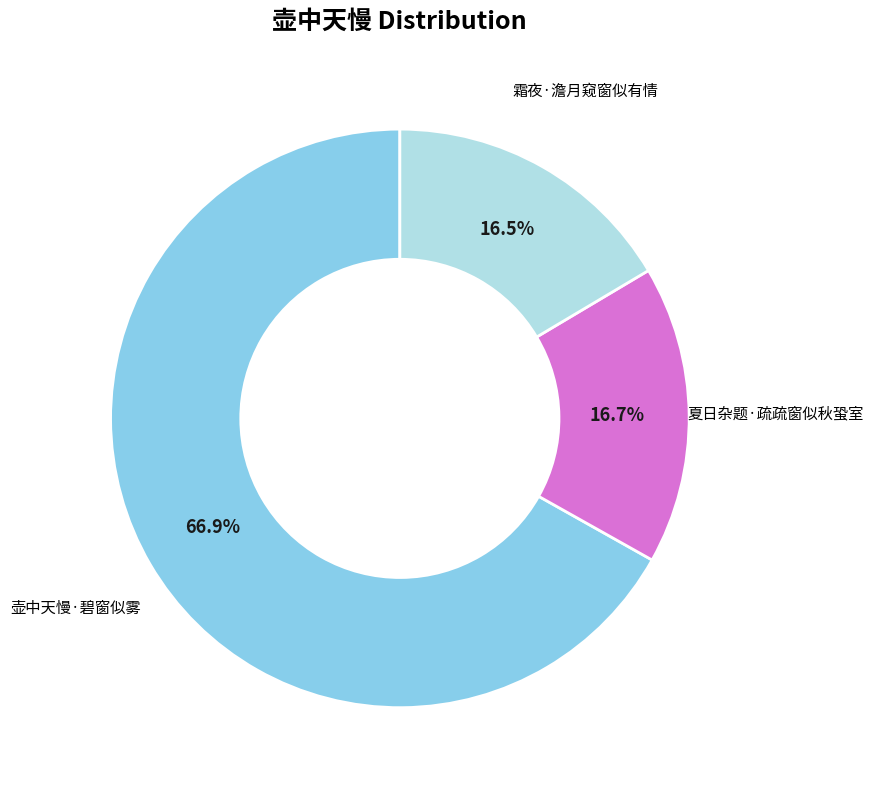

To the nearest percent, what percentage of the pie is 壶中天慢·碧窗似雾?

67%